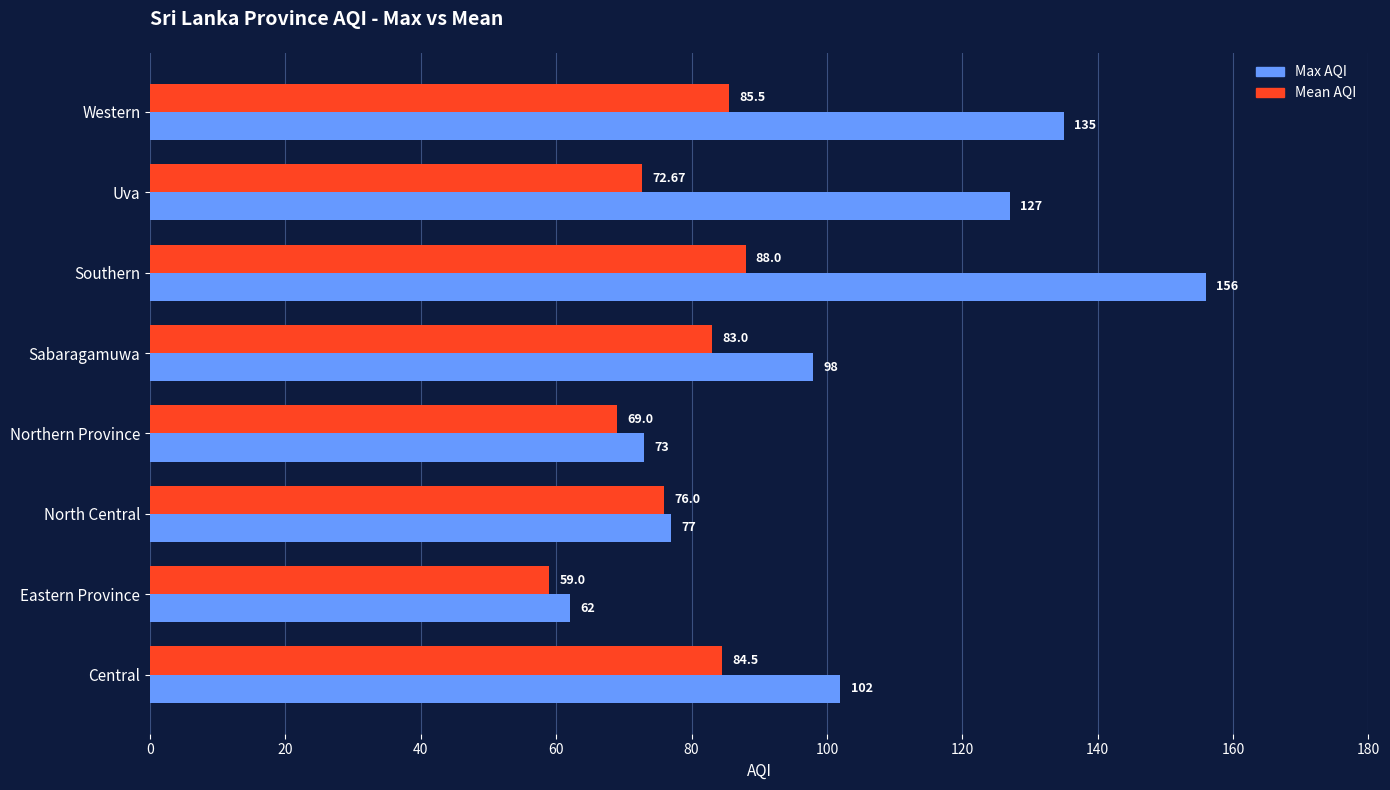

Rank the series by their maximum value, from highest to lowest.

Max AQI, Mean AQI